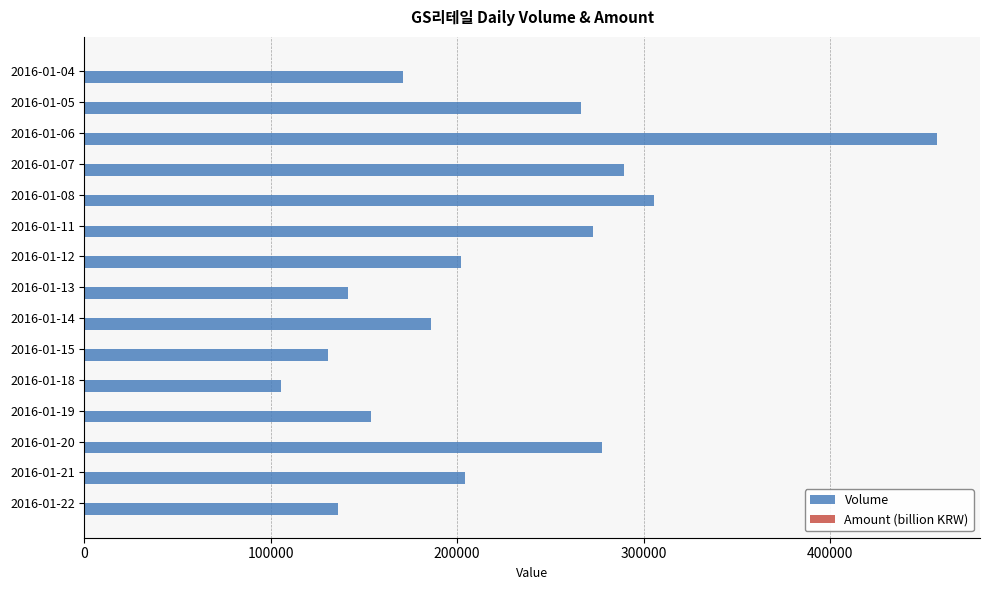

At which category is the sum across all series the highest?

2016-01-06